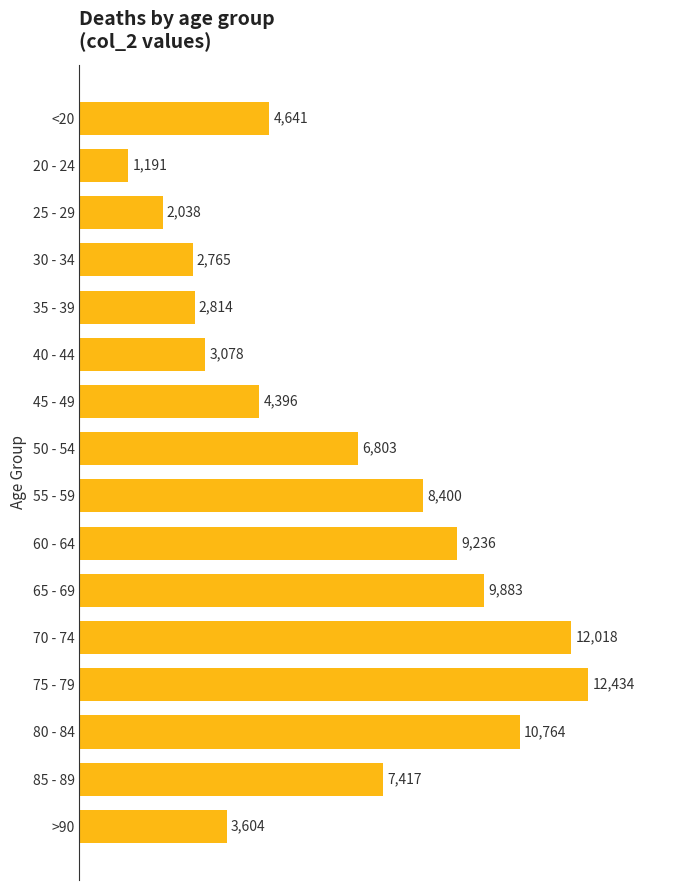

What position from the top is <20?

1